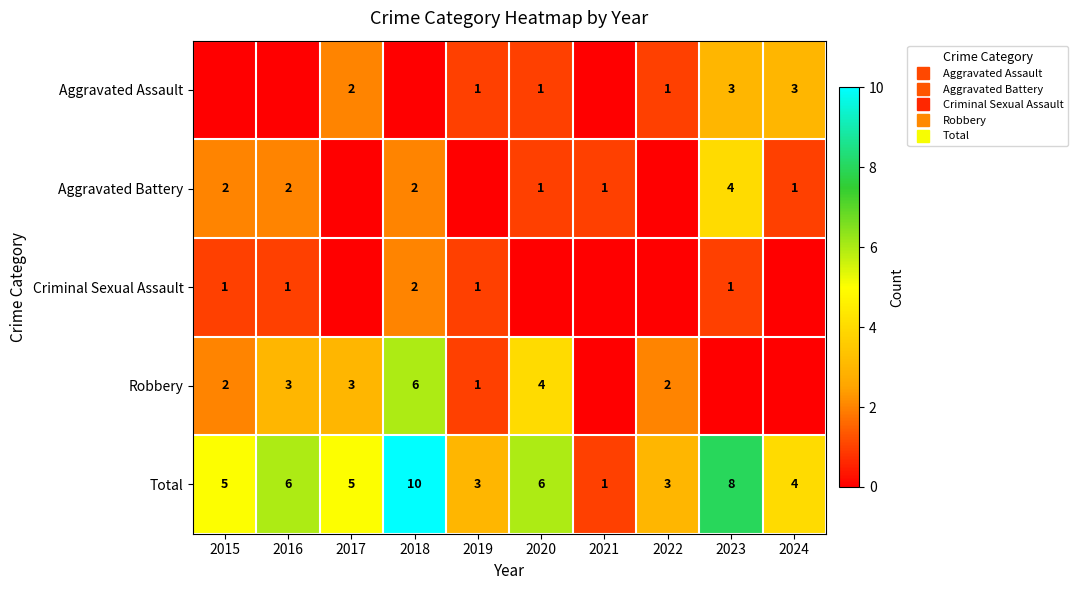

What value does the Criminal Sexual Assault series have at 2015?

1